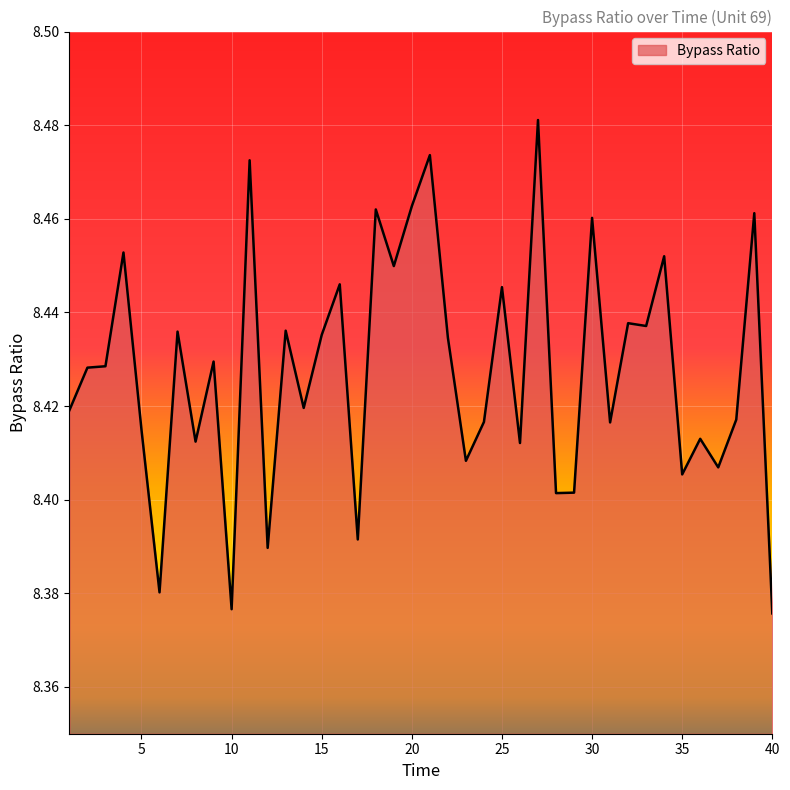

Count the values in the range 8 to 9.

40